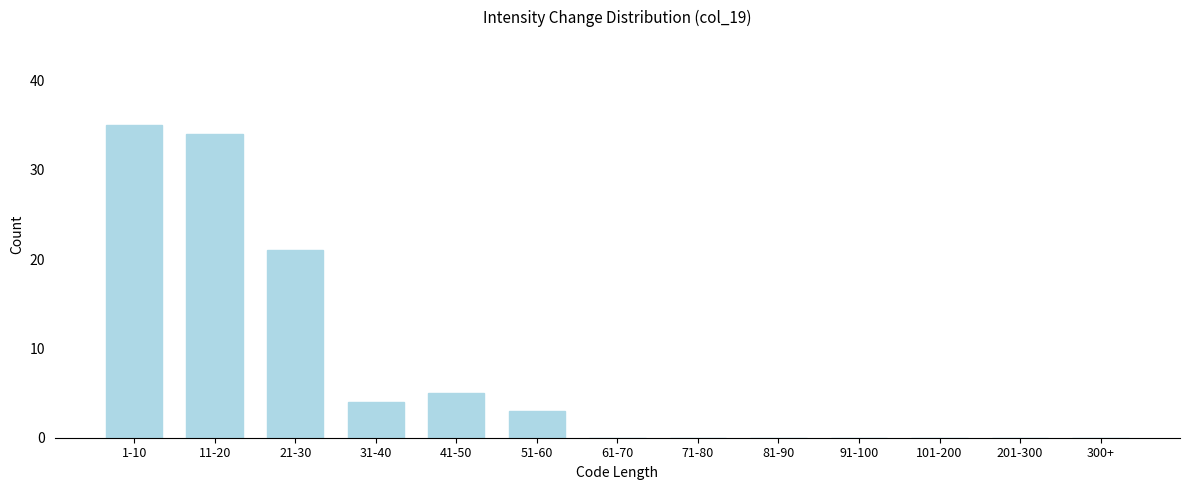

Reading left to right, transcribe all the data shown in this chart.

1-10=35	11-20=34	21-30=21	31-40=4	41-50=5	51-60=3	61-70=0	71-80=0	81-90=0	91-100=0	101-200=0	201-300=0	300+=0